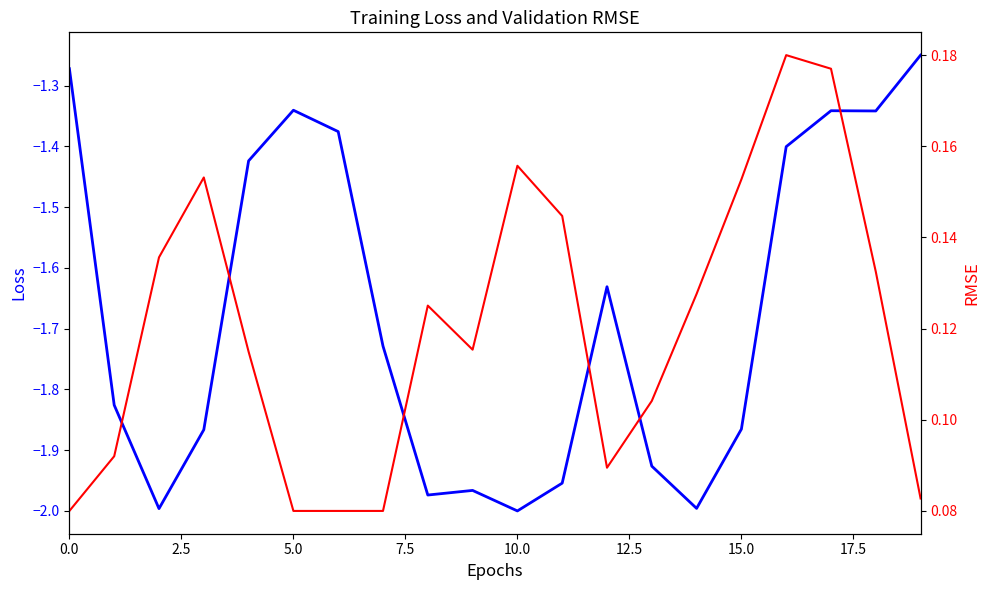

Does the chart display data point markers on the line(s)?

No